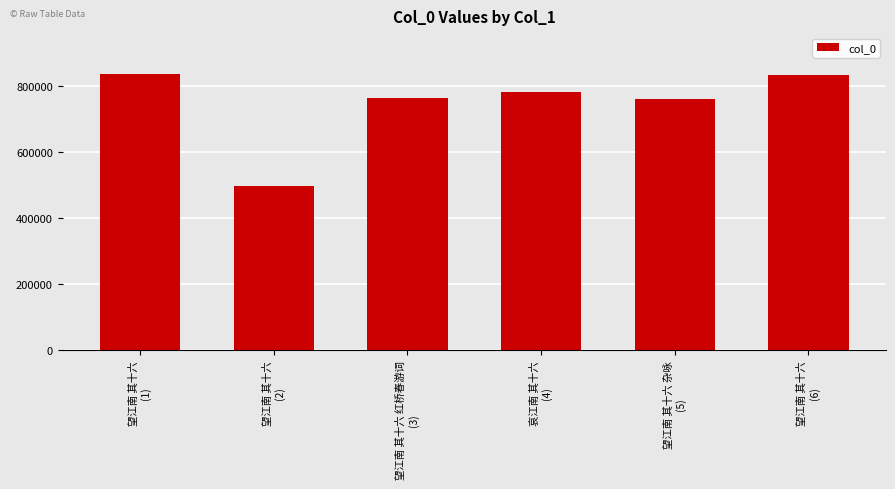

What is the ratio of the value at 望江南 其十六
(2) to the value at 哀江南 其十六
(4)?

0.6